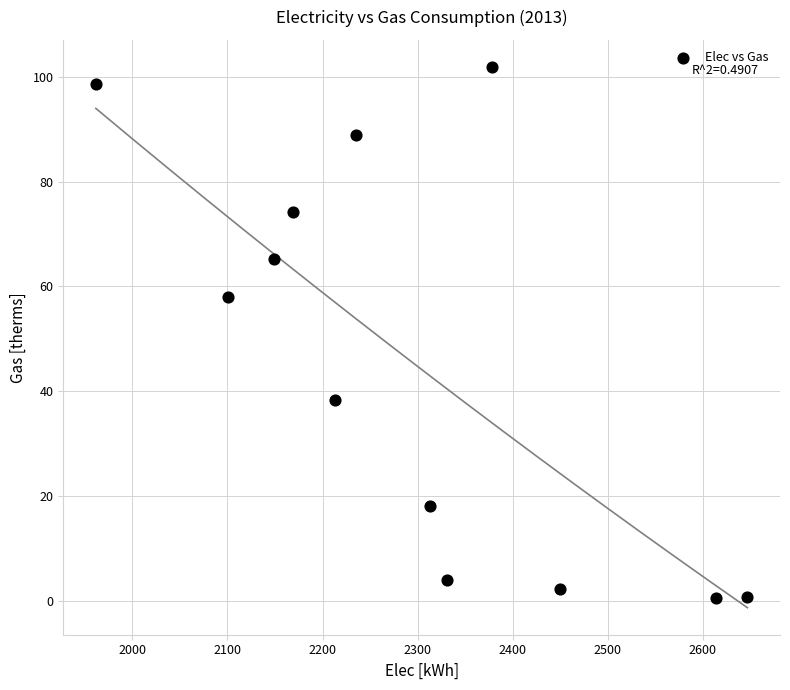

What is the average Y value?

45.9